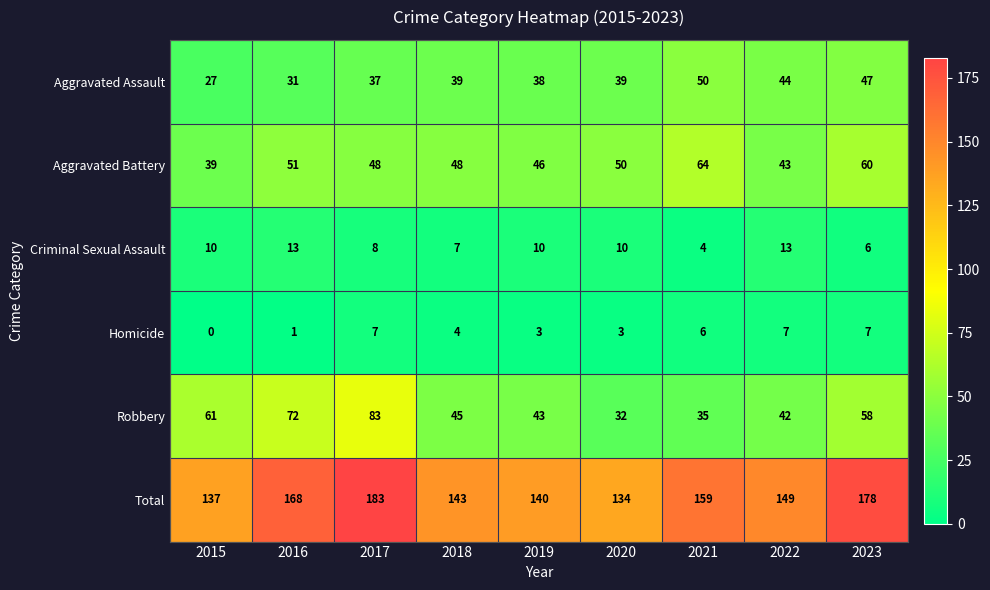

Where does the Robbery series first go above 45?

2015